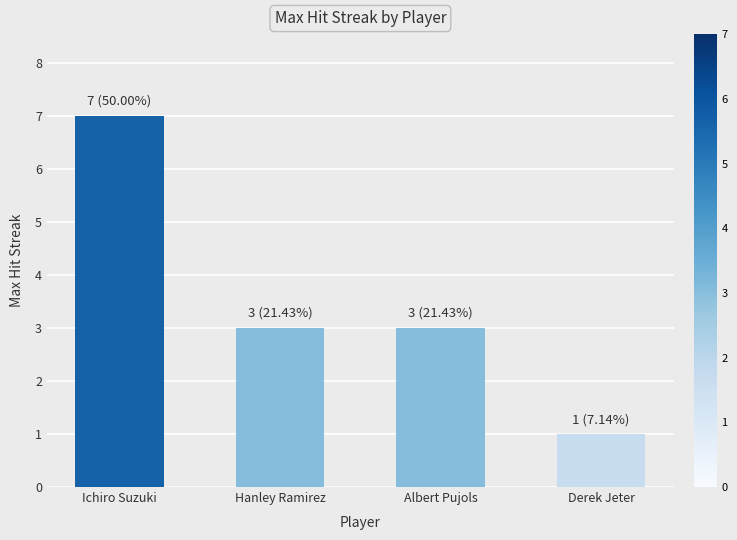

True or false: the data shows 1 at Hanley Ramirez.

False